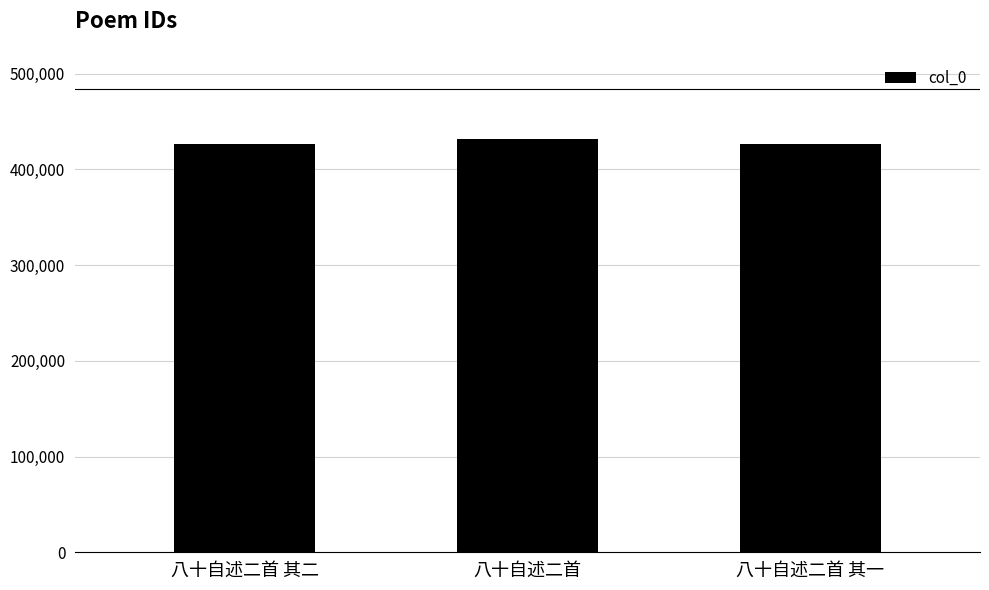

How many bars are there in total?

3